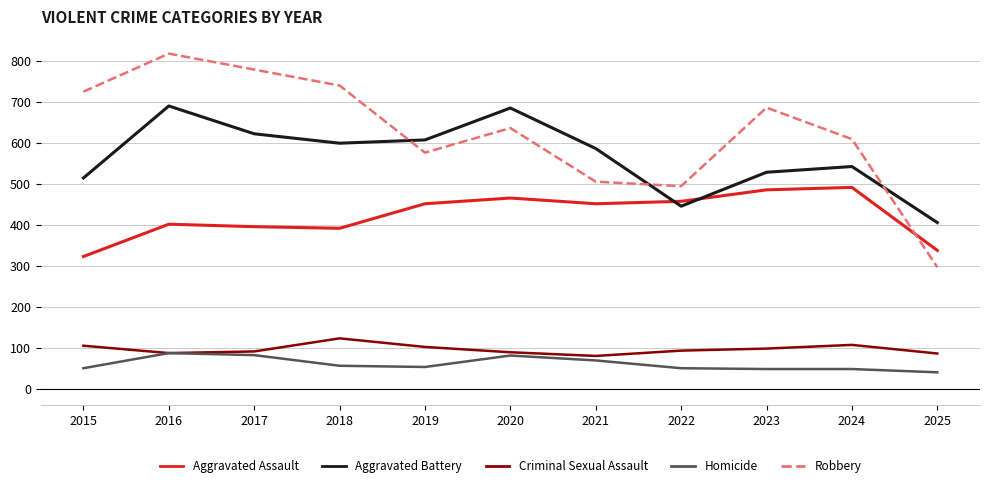

What is the approximate value of Aggravated Battery at 2021?

587